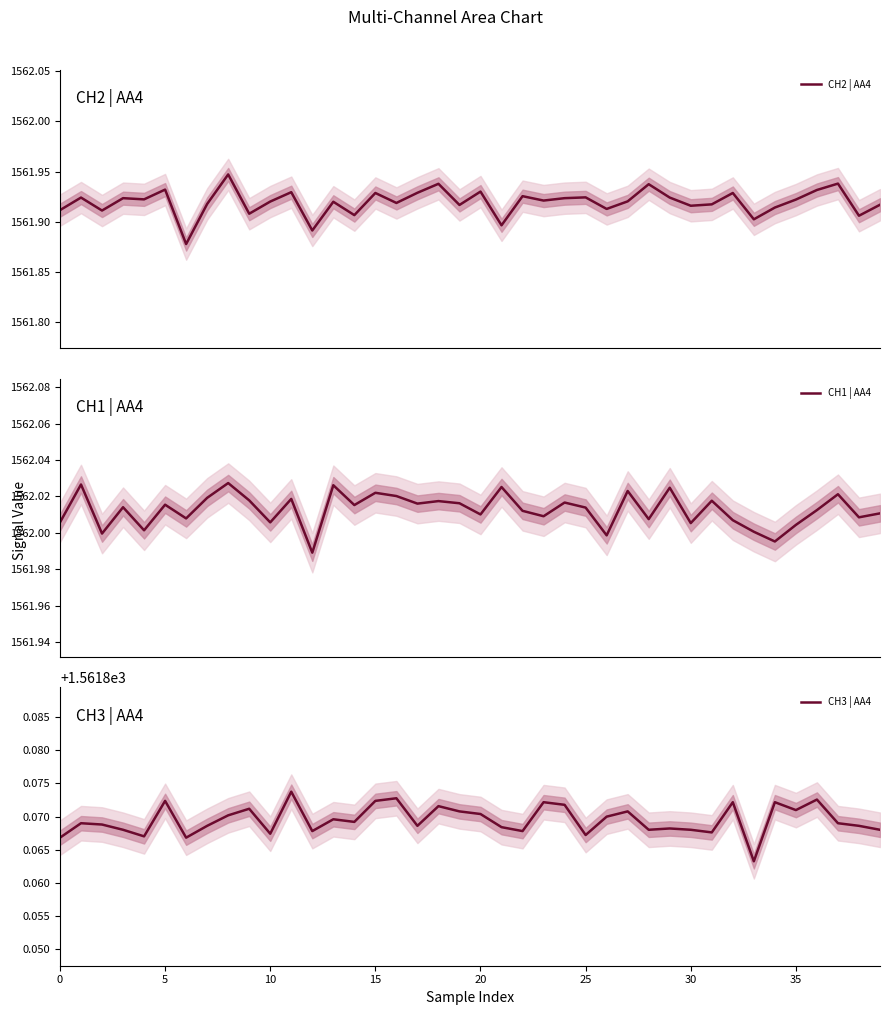

At which label is CH3 | AA4 closest to 1561?

33